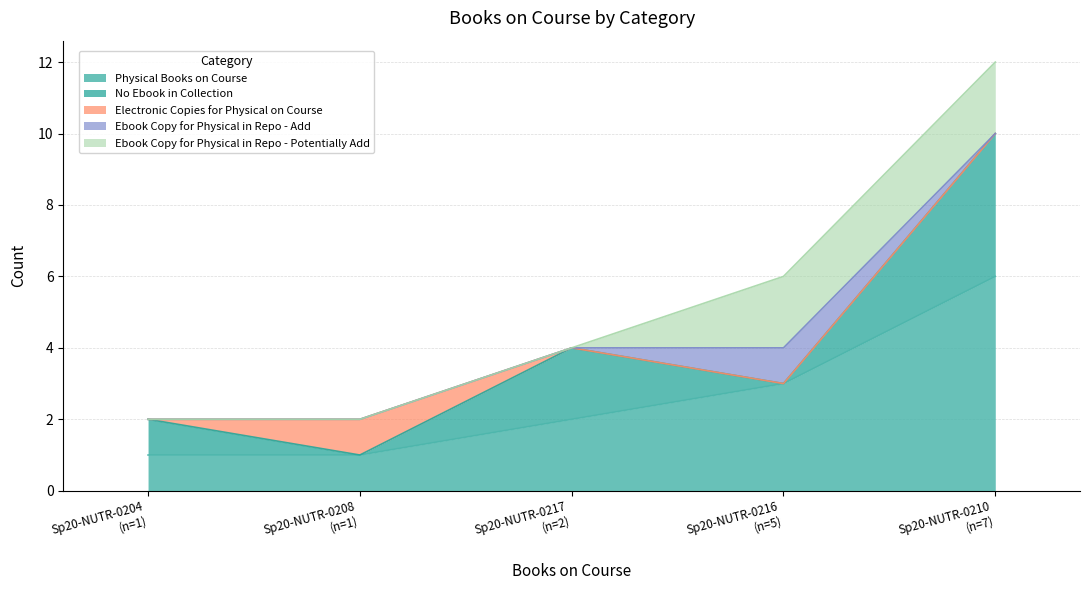

Count the number of categories in the chart.

5